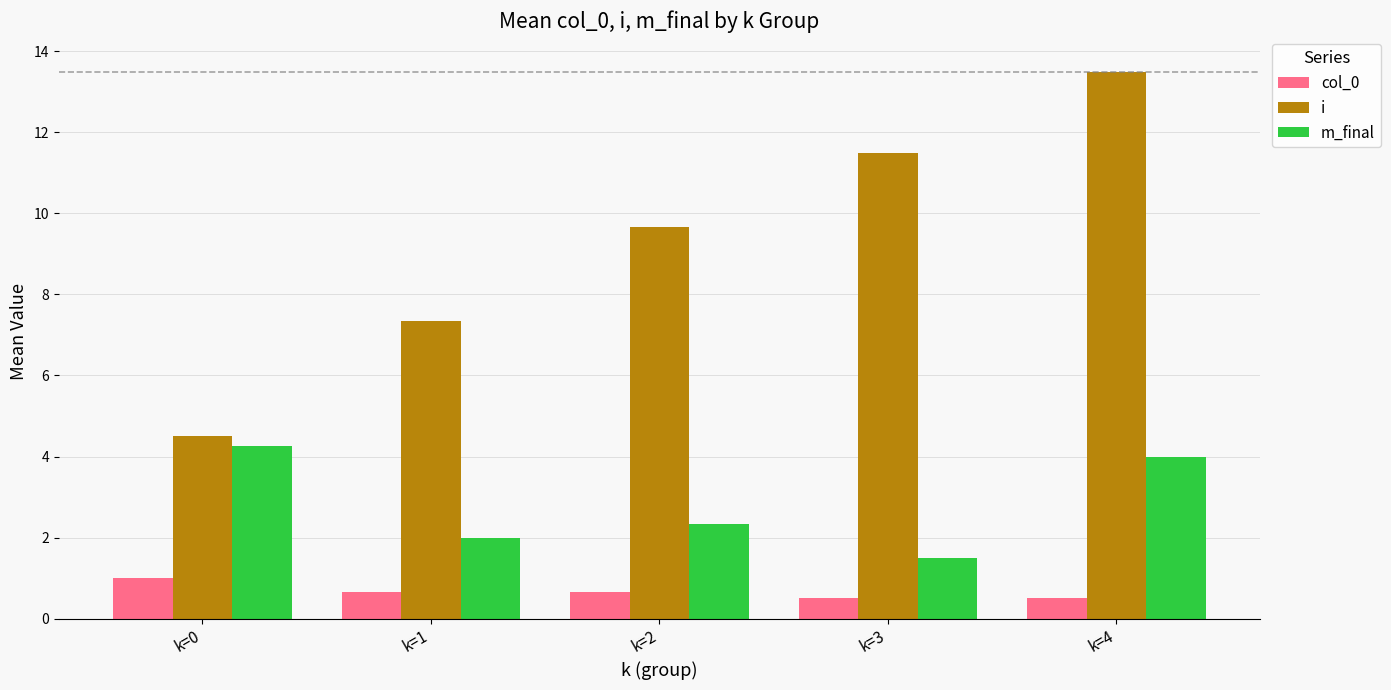

At which category is the sum across all series the highest?

k=4